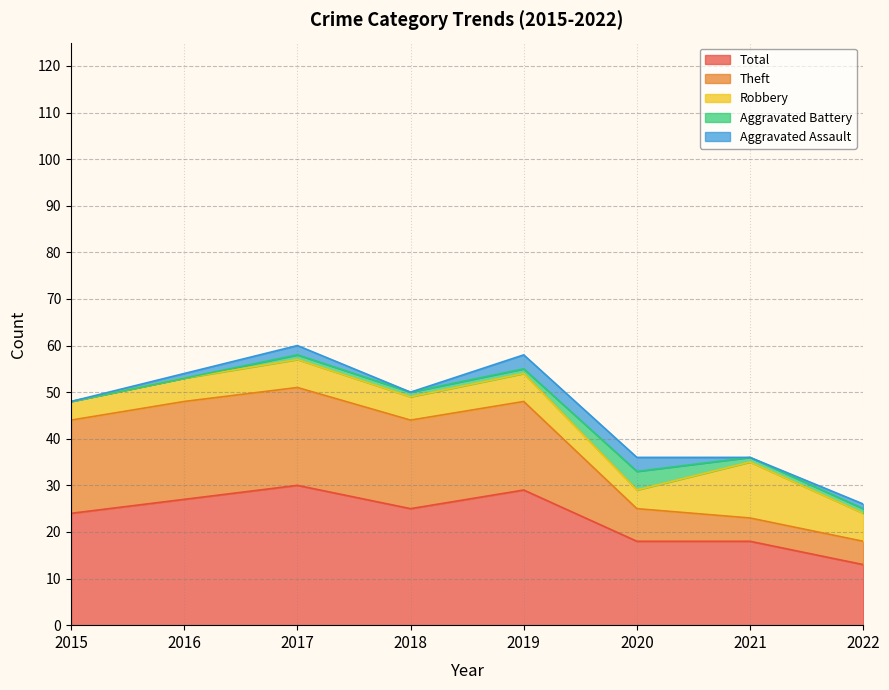

At how many categories does at least one series exceed 14?

7